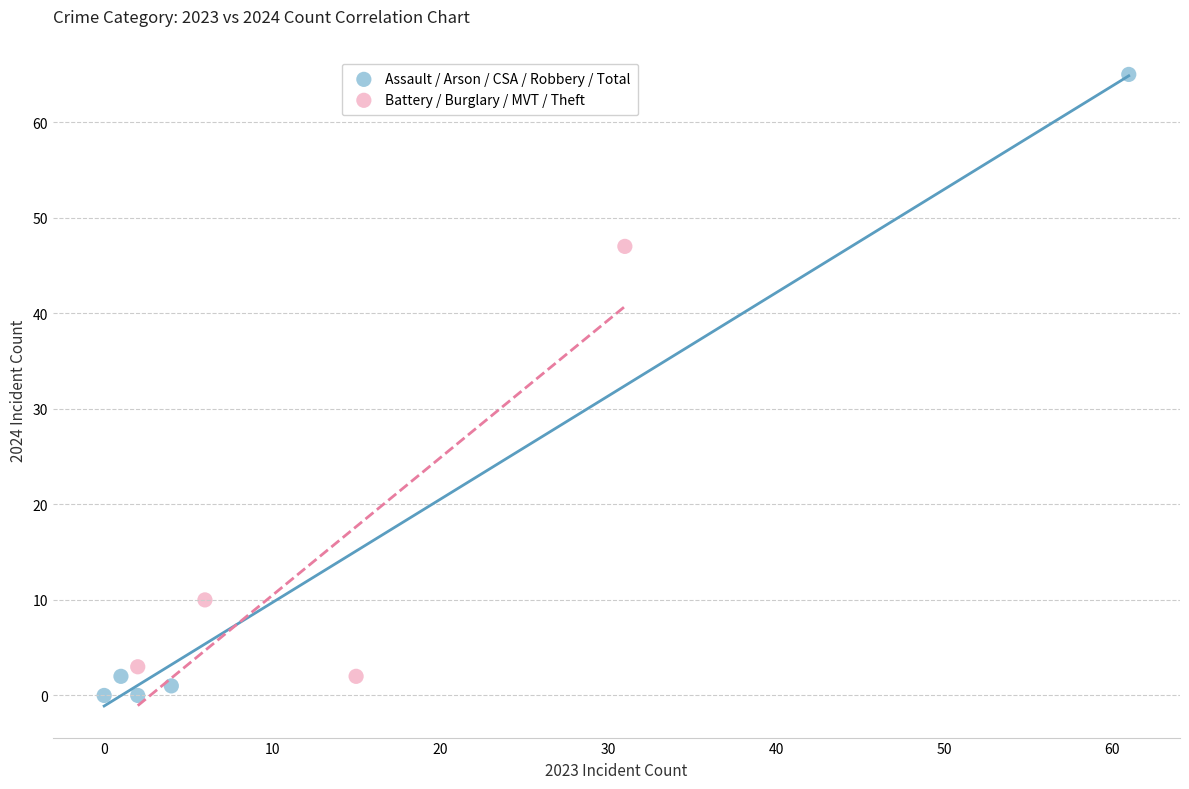

Which series contains the highest Y value?

Assault / Arson / CSA / Robbery / Total